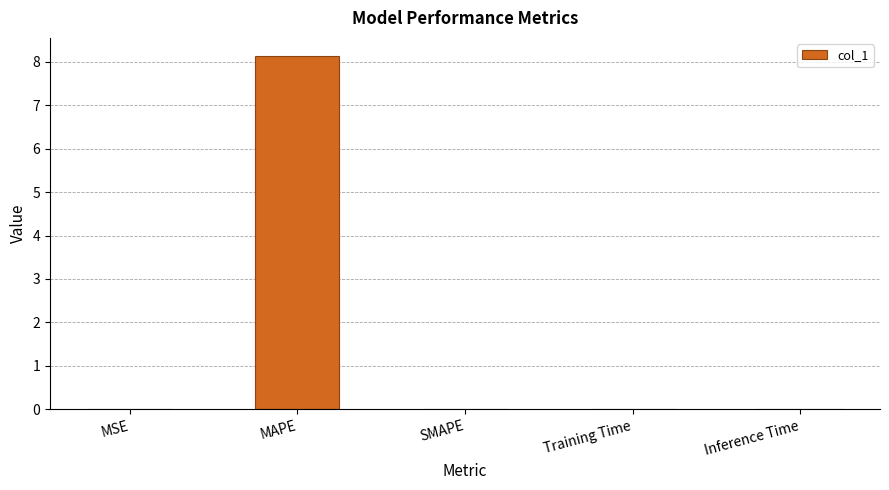

Count the number of data series in this chart.

1